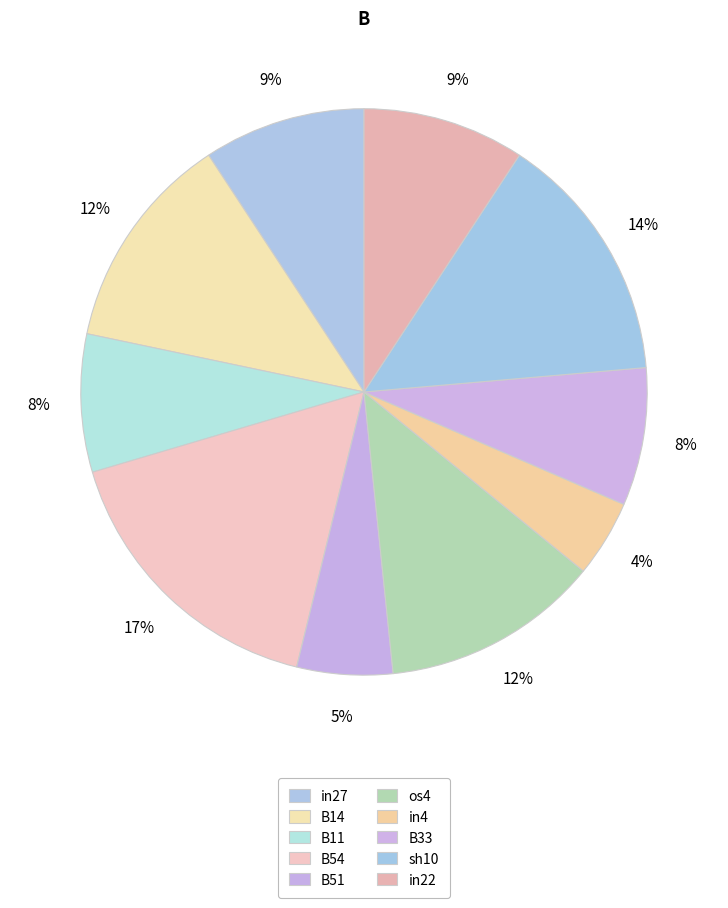

Is it true that sh10 is 14% of the pie?

True